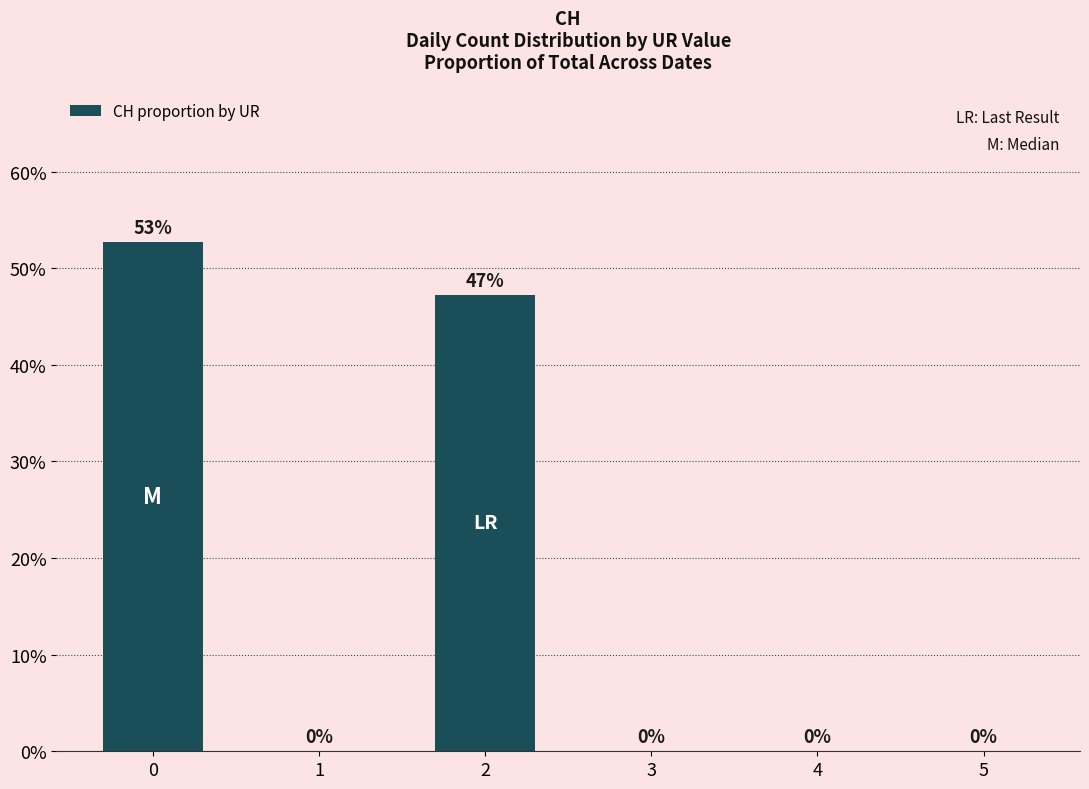

The chart shows a value of 0.0 at 4. True or false?

True